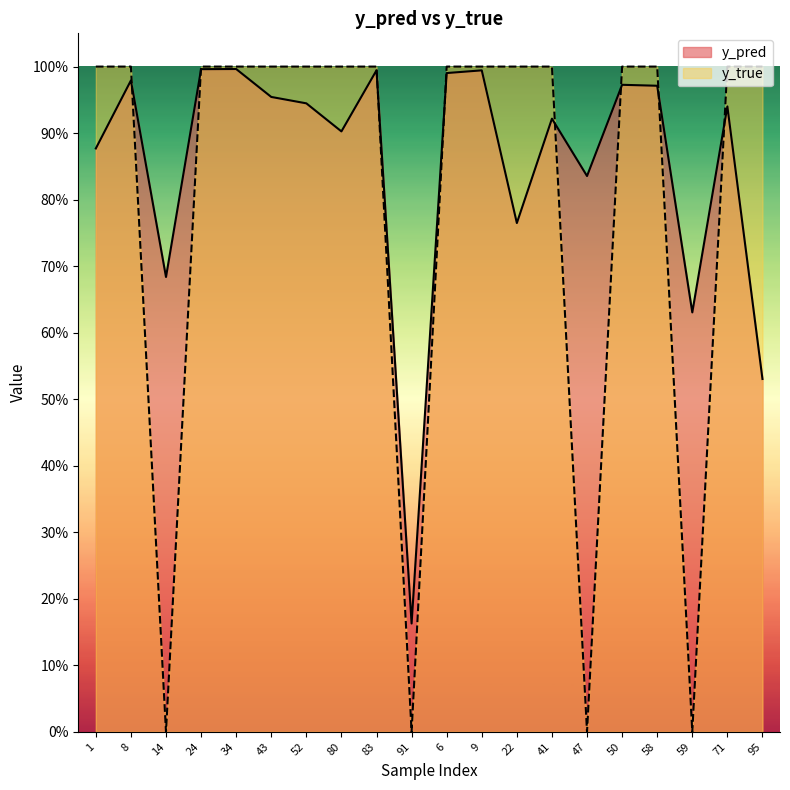

Reading right to left, extract all data points from this chart.

y_pred: 95=0.5	71=0.9	59=0.6	58=1.0	50=1.0	47=0.8	41=0.9	22=0.8	9=1.0	6=1.0	91=0.2	83=1.0	80=0.9	52=0.9	43=1.0	34=1.0	24=1.0	14=0.7	8=1.0	1=0.9
y_true: 95=1.0	71=1.0	59=0.0	58=1.0	50=1.0	47=0.0	41=1.0	22=1.0	9=1.0	6=1.0	91=0.0	83=1.0	80=1.0	52=1.0	43=1.0	34=1.0	24=1.0	14=0.0	8=1.0	1=1.0